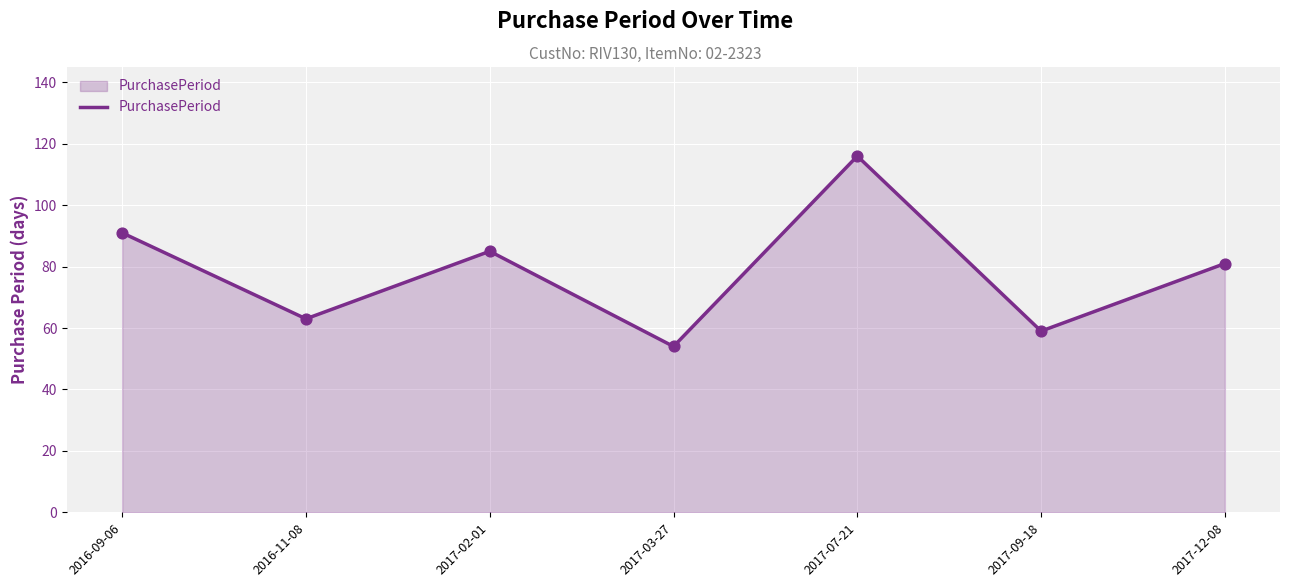

Which has a higher value, 2017-02-01 or 2017-09-18?

2017-02-01